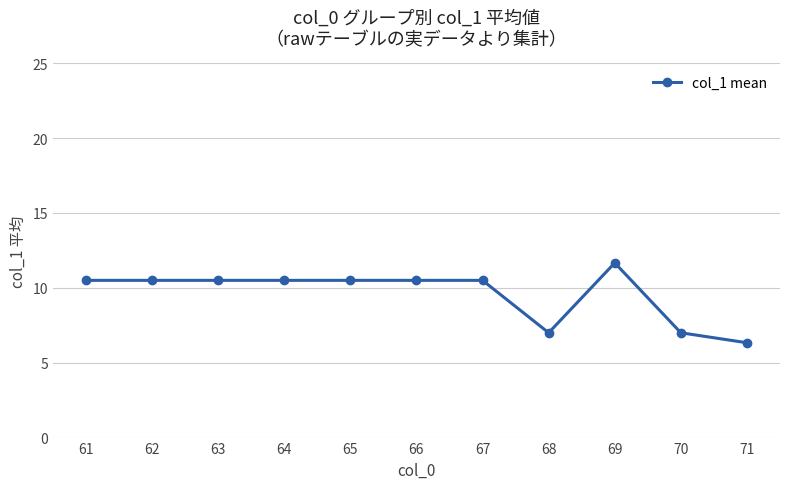

What is the maximum value shown in the chart?

11.7